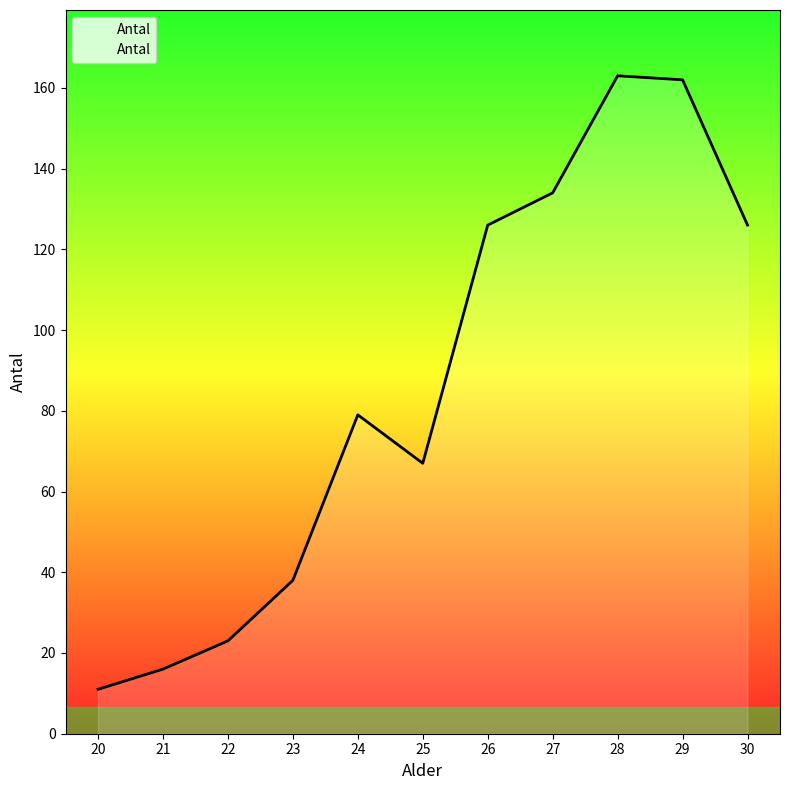

What is the maximum value shown in the chart?

163